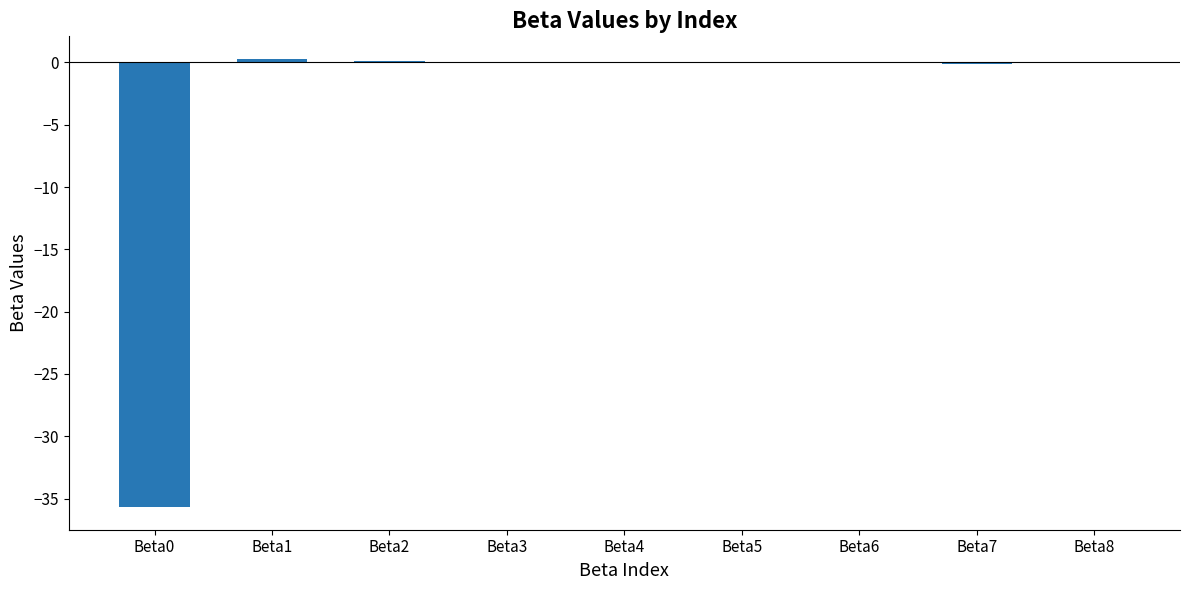

What is the sum of all values?

-35.5